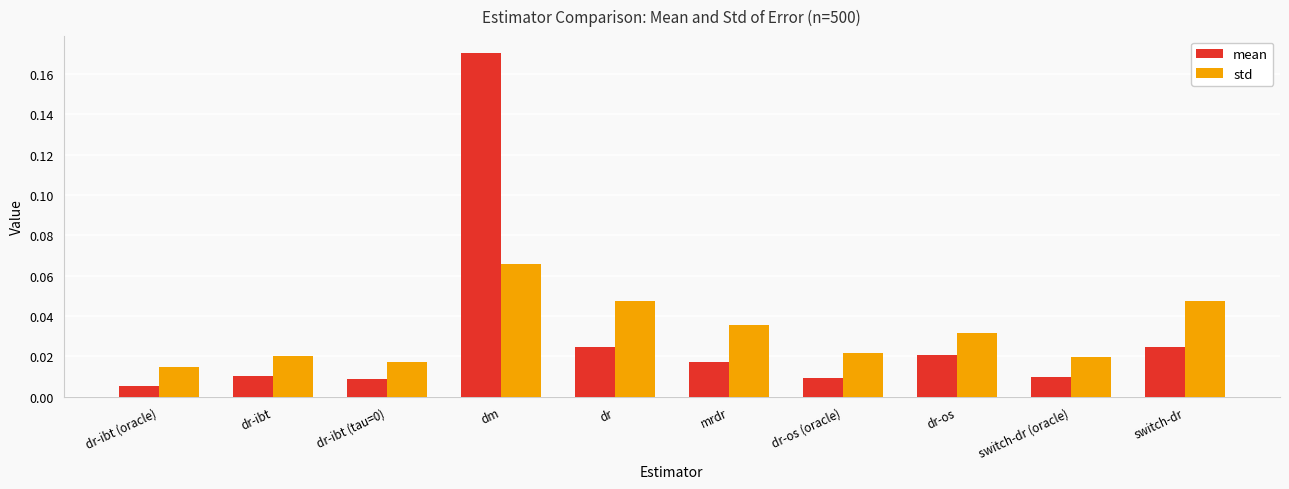

Count the std values in the range 0 to 1.

10